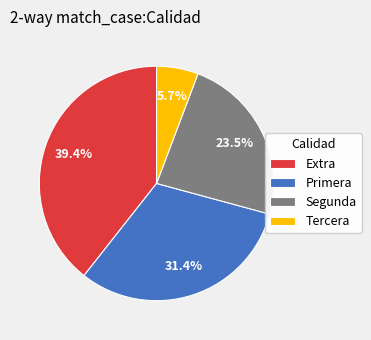

What percentage is NOT represented by Segunda?

76.5%